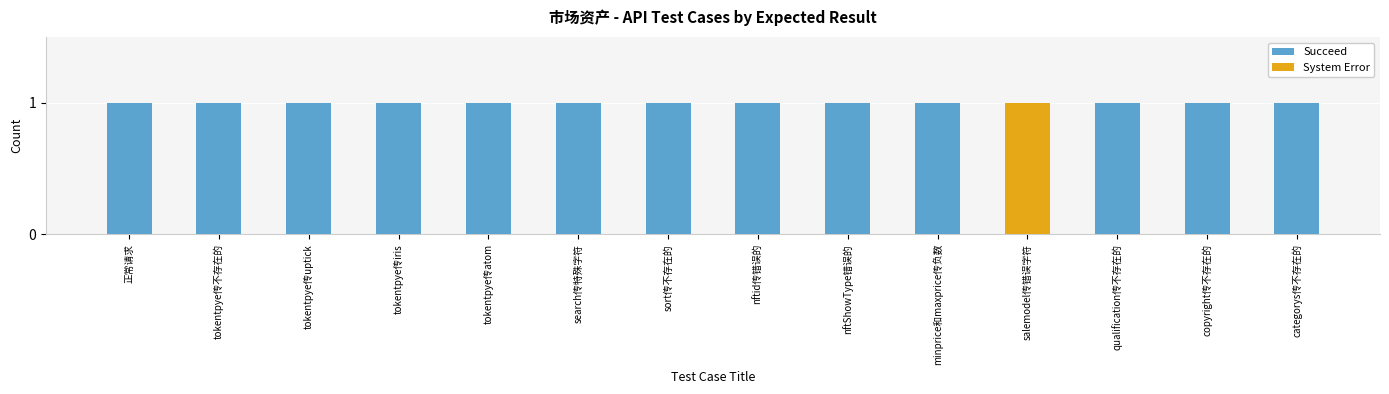

Reading left to right, list all the values displayed in this chart.

Succeed: 1	1	1	1	1	1	1	1	1	1	0	1	1	1
System Error: 0	0	0	0	0	0	0	0	0	0	1	0	0	0